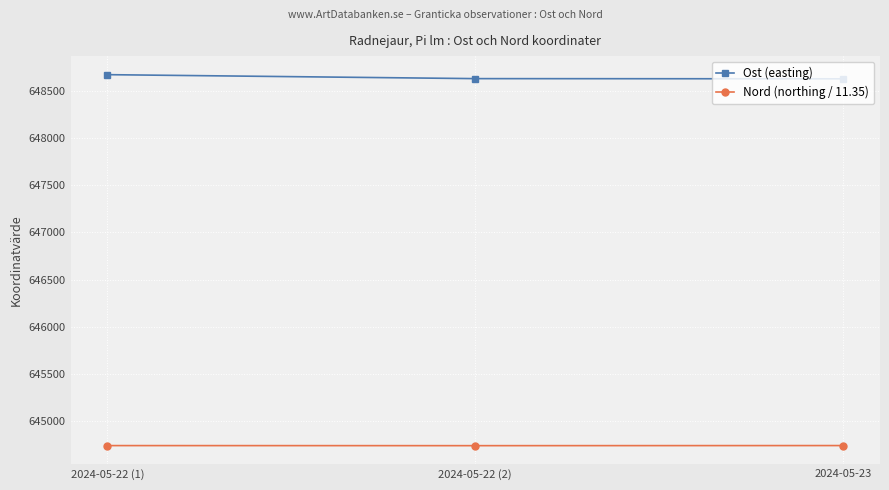

What is the minimum value shown in the chart?

644741.7